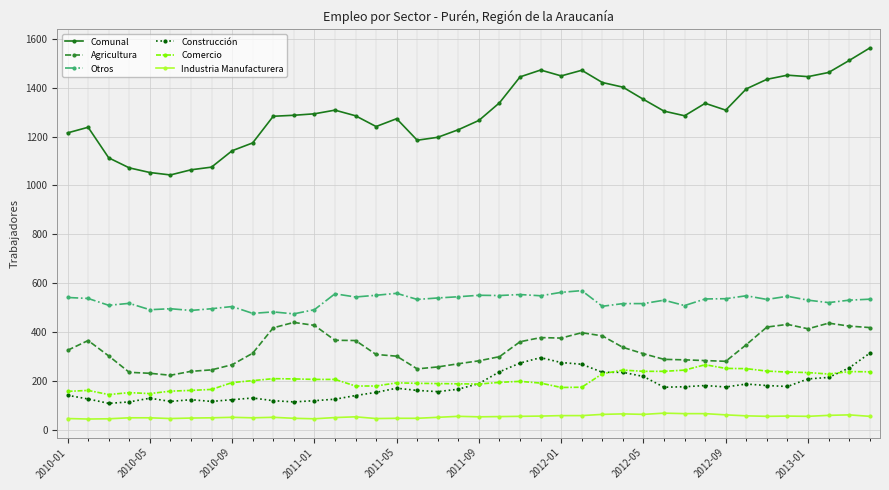

What is the value of the Comercio point at the 1st from the left?

158